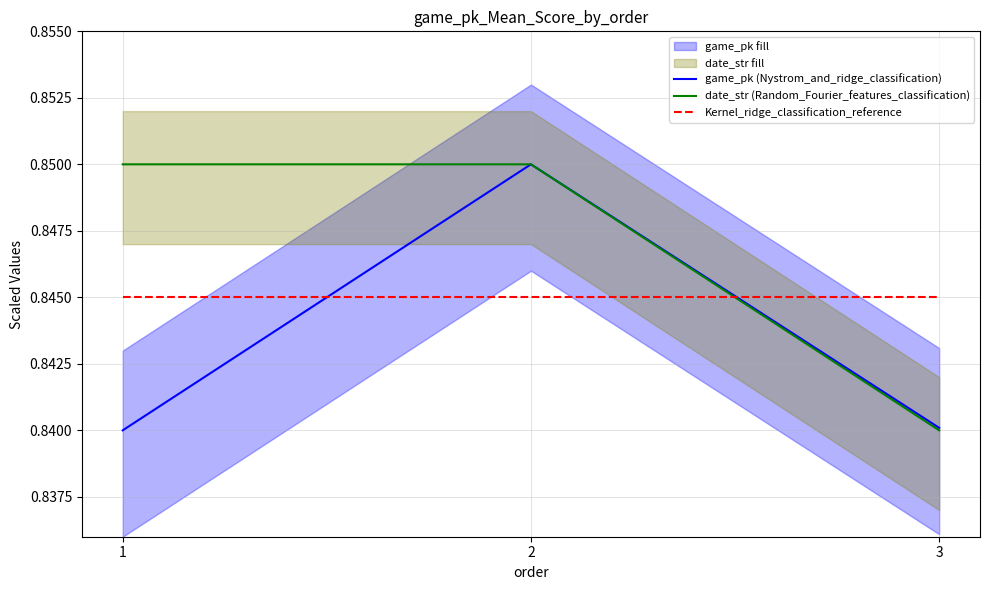

How many lines are shown in the chart?

3